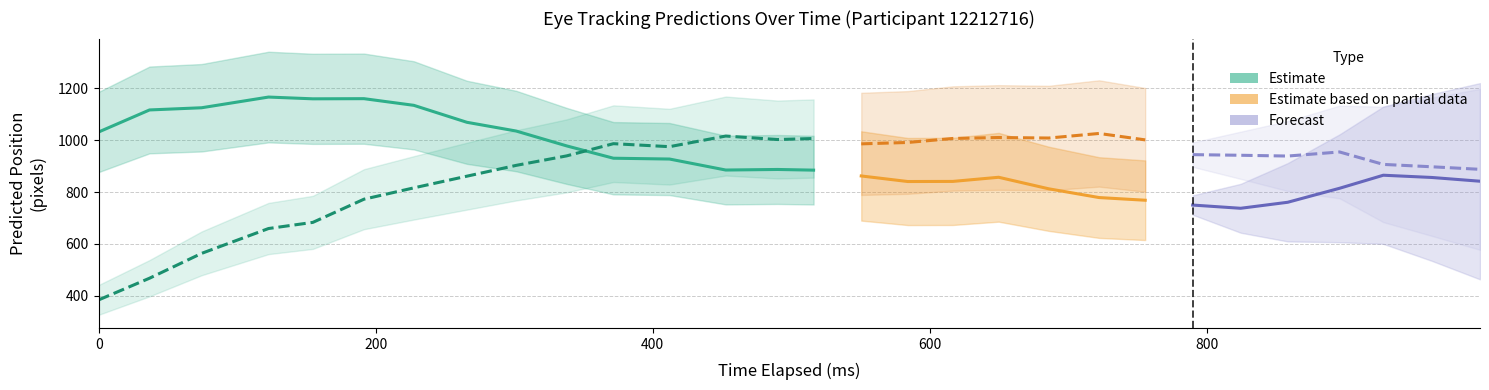

Which has a higher value, 4 or 26?

4